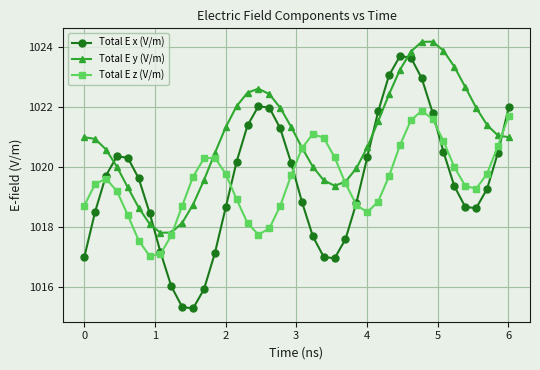

How many times do Total E y (V/m) and Total E z (V/m) cross each other?

5